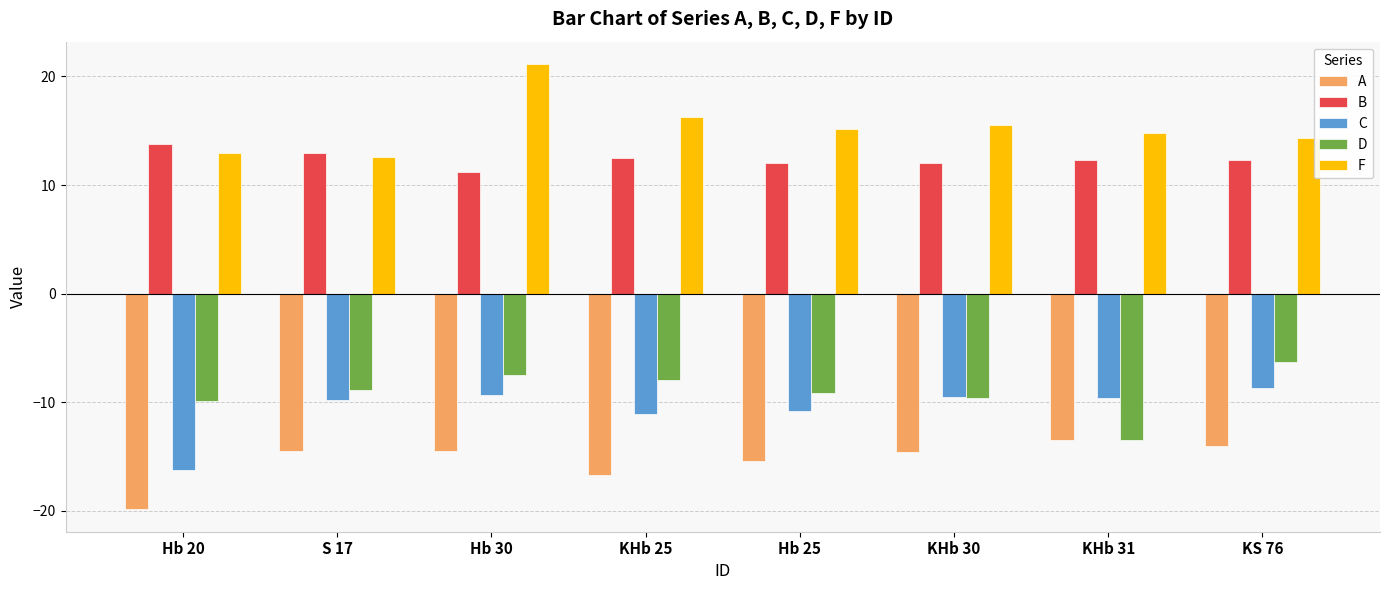

What position from the left is KHb 25?

4